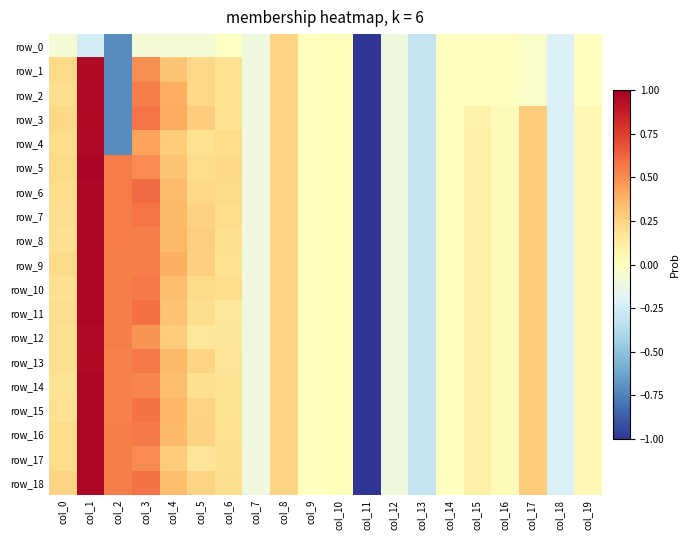

Rank the series at col_2 from lowest to highest value.

row_0, row_1, row_2, row_3, row_4, row_14, row_13, row_15, row_12, row_16, row_11, row_17, row_10, row_9, row_18, row_8, row_7, row_6, row_5